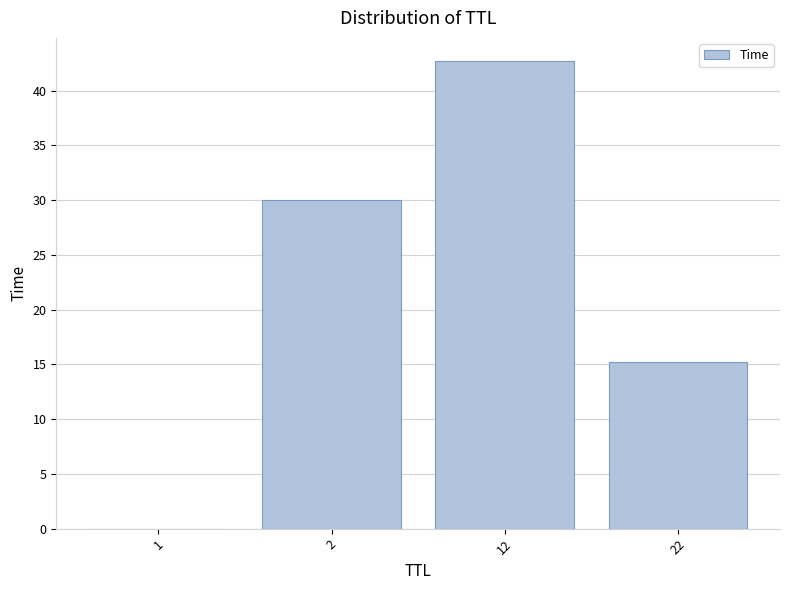

What is the greatest value displayed?

42.7